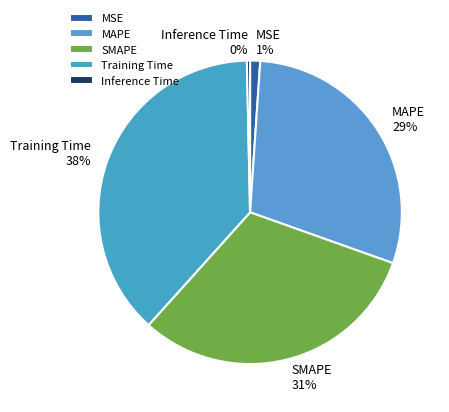

Is the sum of SMAPE and MAPE greater than half?

Yes